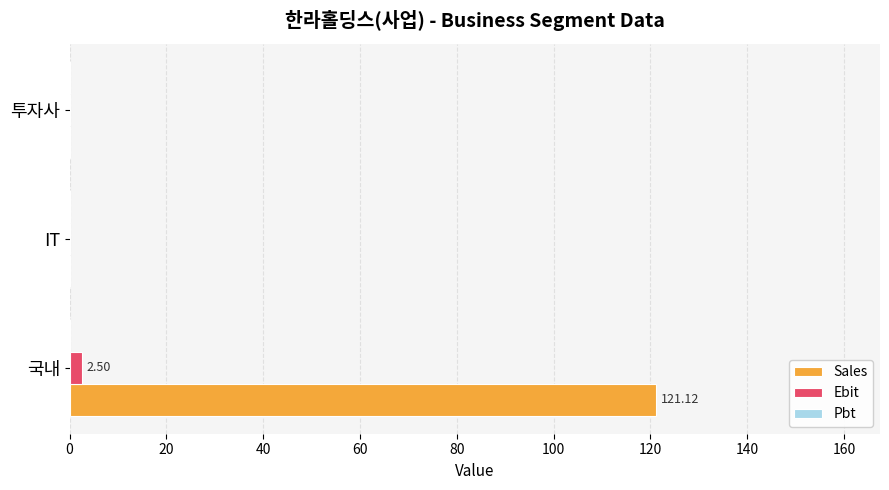

What is the sum of all Sales values?

121.1